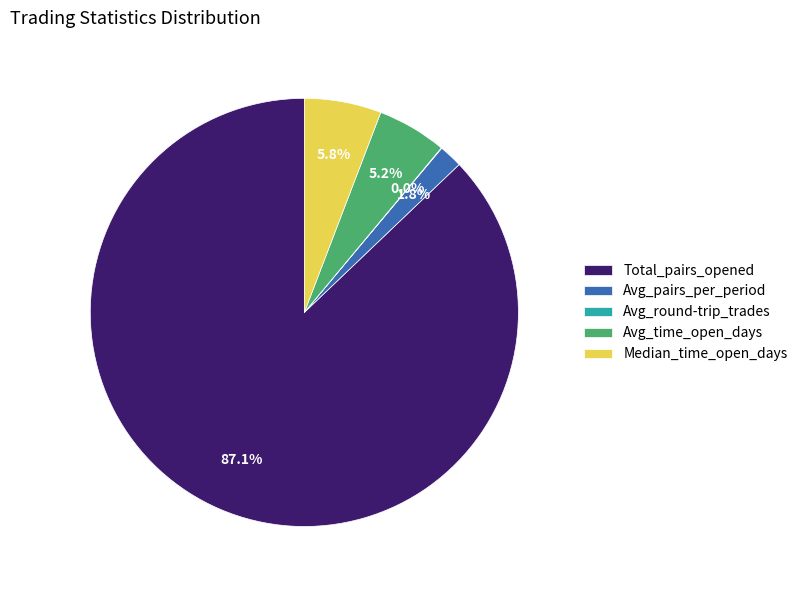

Which slice is the largest?

Total_pairs_opened